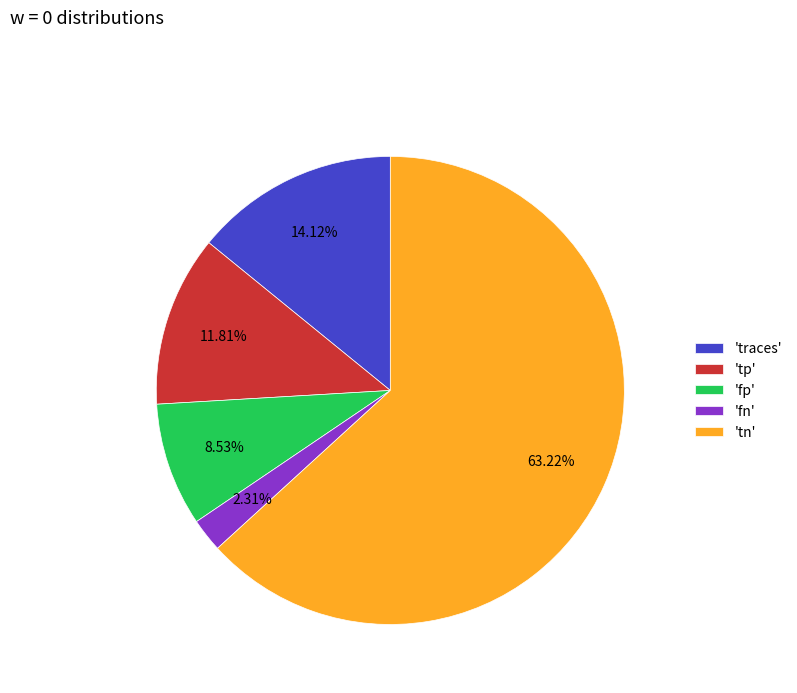

Which category has the biggest portion of the pie?

'tn'